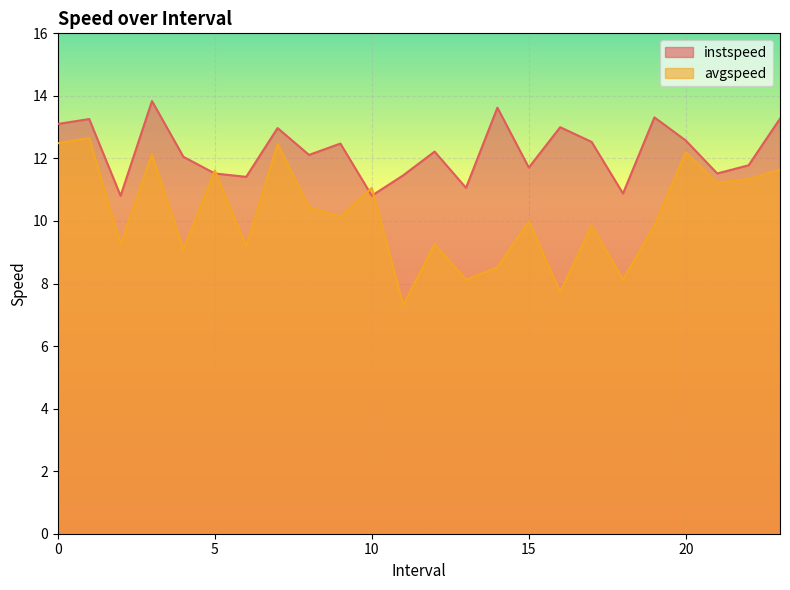

Where is the first local minimum for instspeed?

2.0